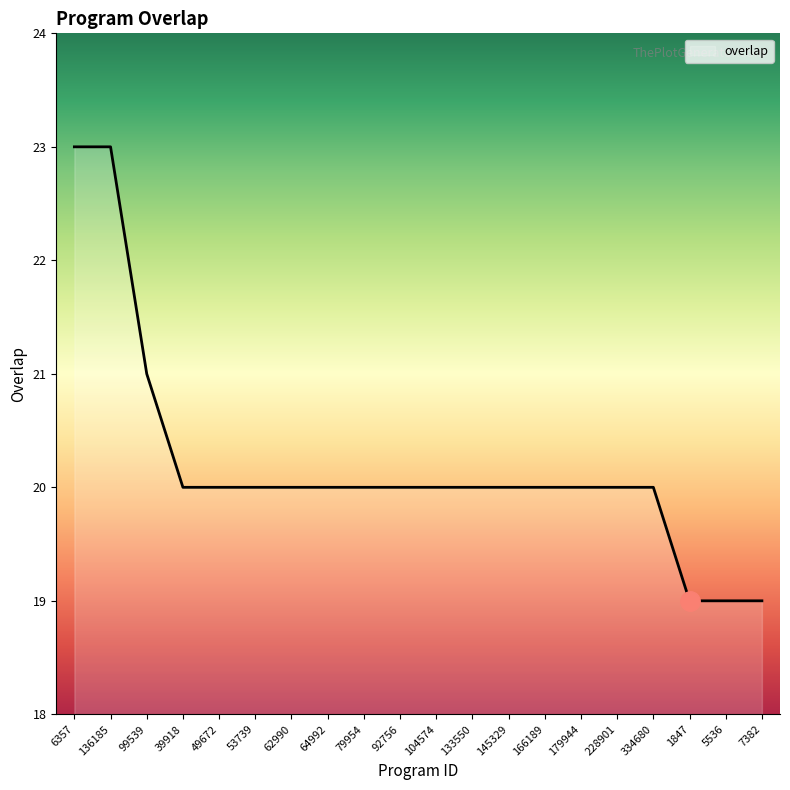

What is the greatest value displayed?

23